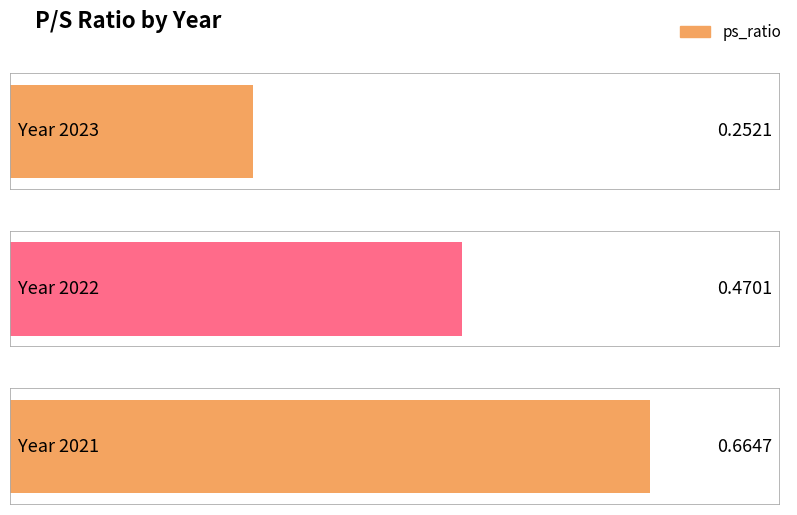

Reading left to right, transcribe all the data shown in this chart.

0.3	0.5	0.7